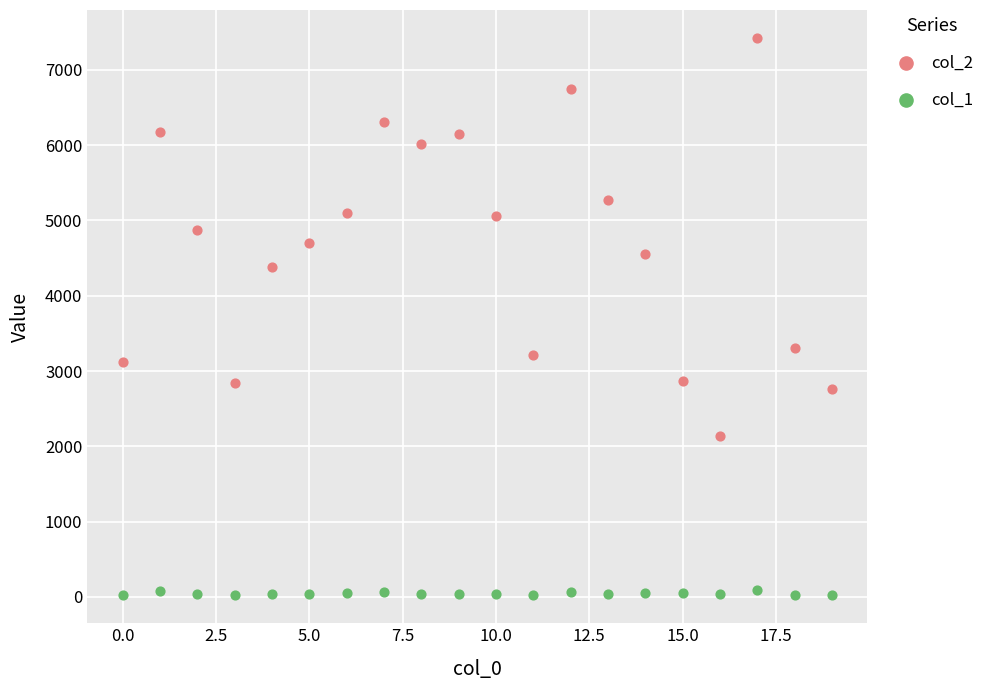

Across all data points, what is the range of Y values (max minus min)?

7405